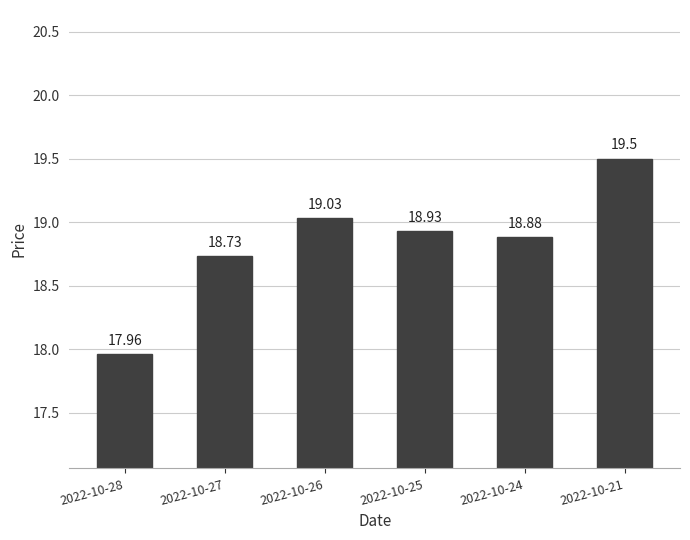

Reading left to right, list all the values displayed in this chart.

2022-10-28=18.0	2022-10-27=18.7	2022-10-26=19.0	2022-10-25=18.9	2022-10-24=18.9	2022-10-21=19.5